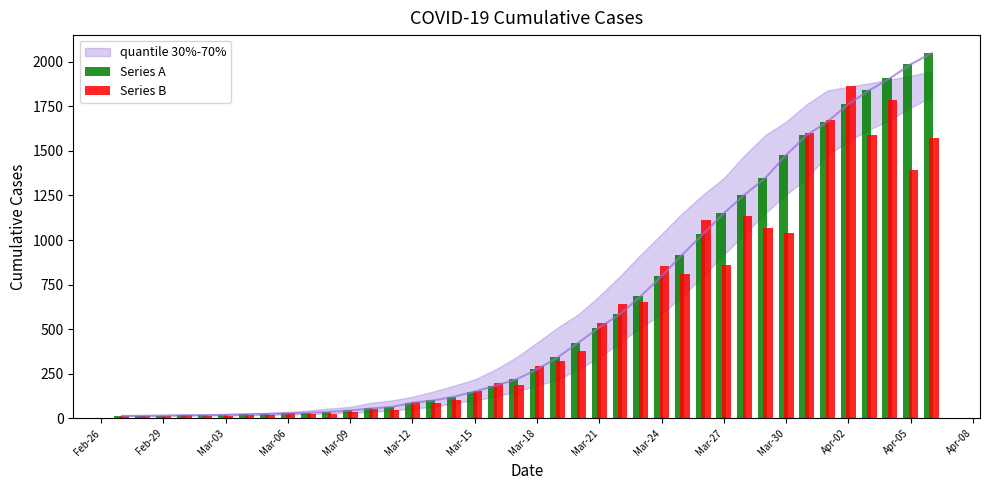

Which category has the lowest value across all series?

Feb-29